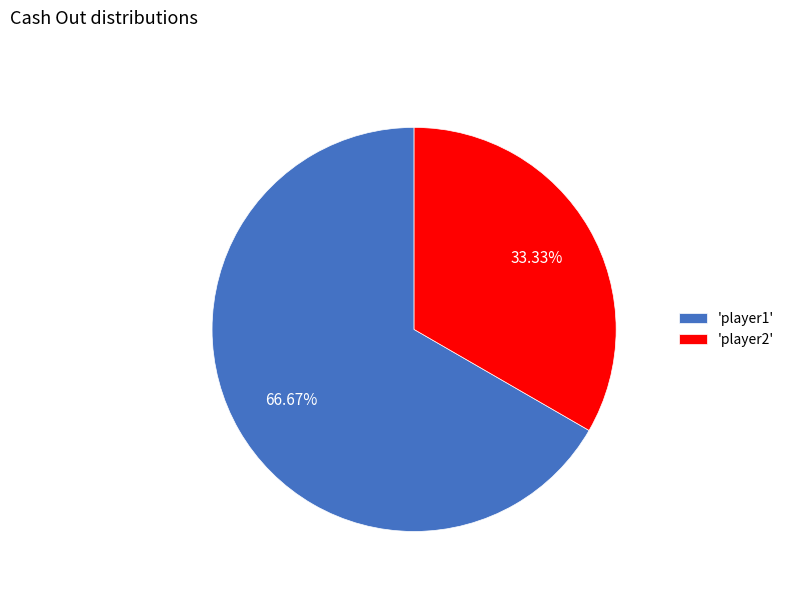

Do 'player2' and 'player1' together represent more than half of the pie?

Yes